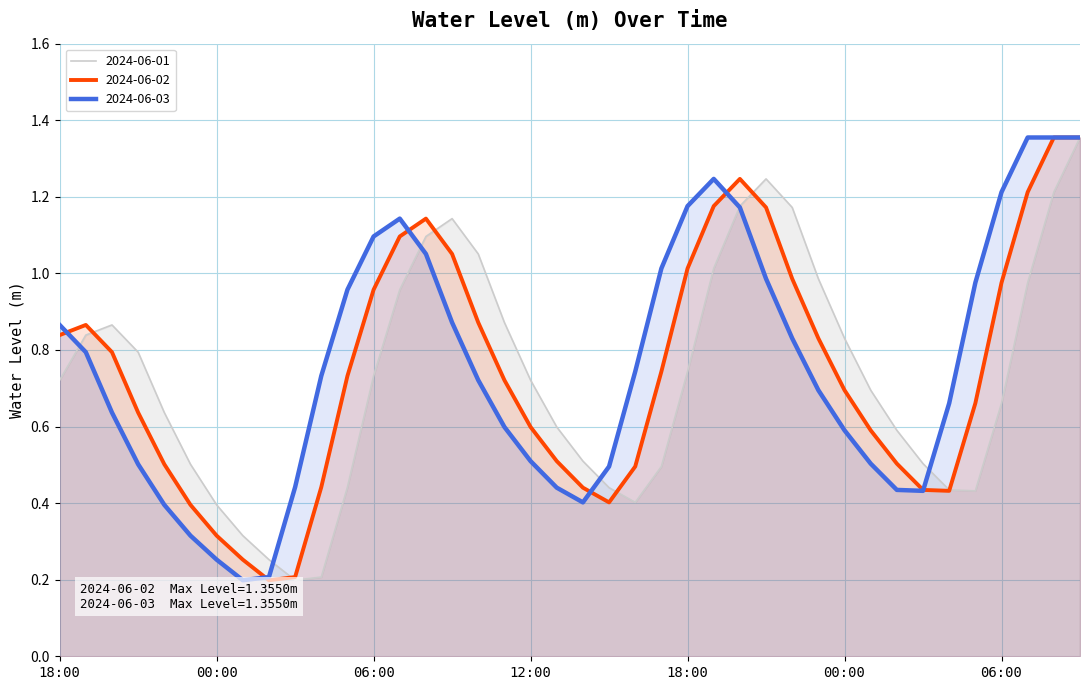

What is the label of the 15th point from the left?

2024-06-02 08:00:00